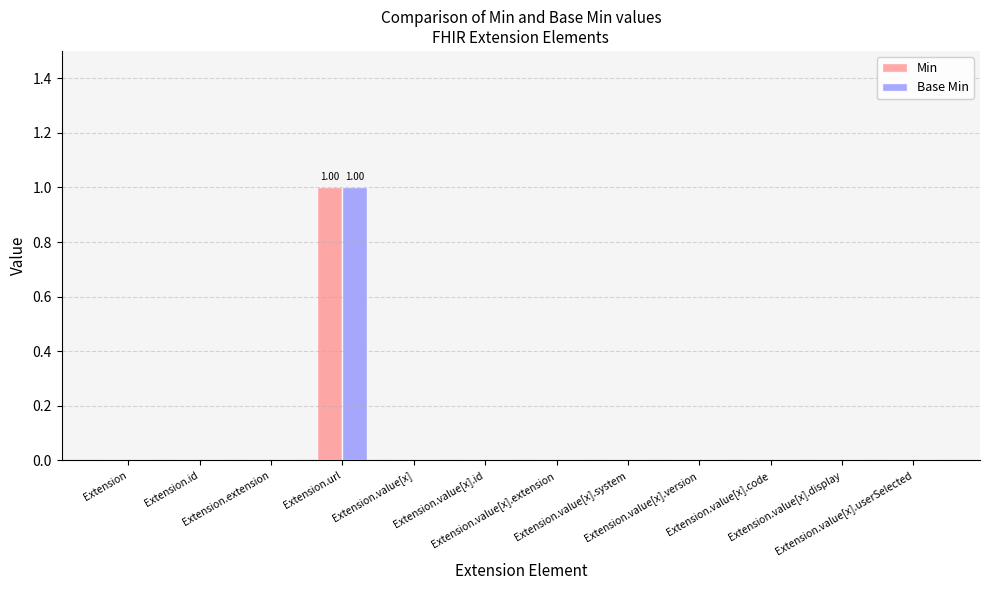

Count the Min values in the range 0 to 1.

12